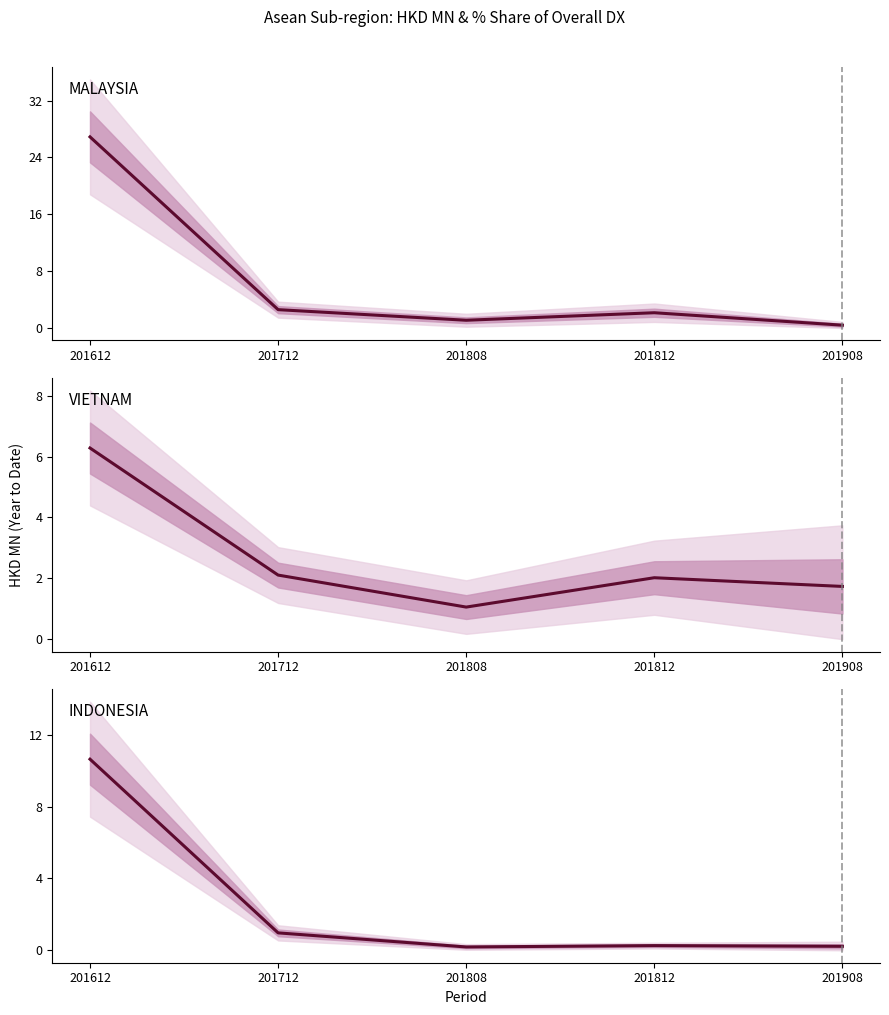

What is the total value across all series at 201908?

2.4